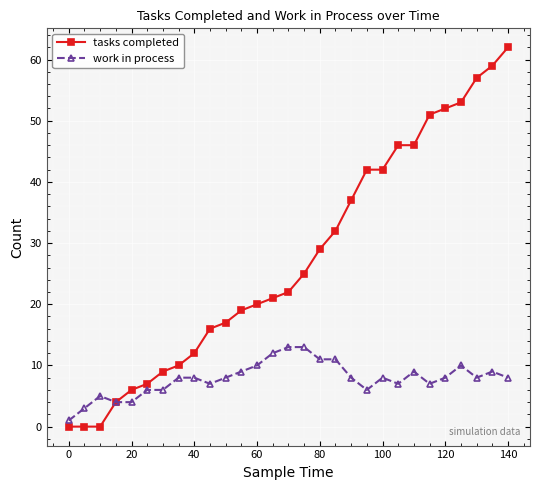

What is the highest value of the work in process series?

13